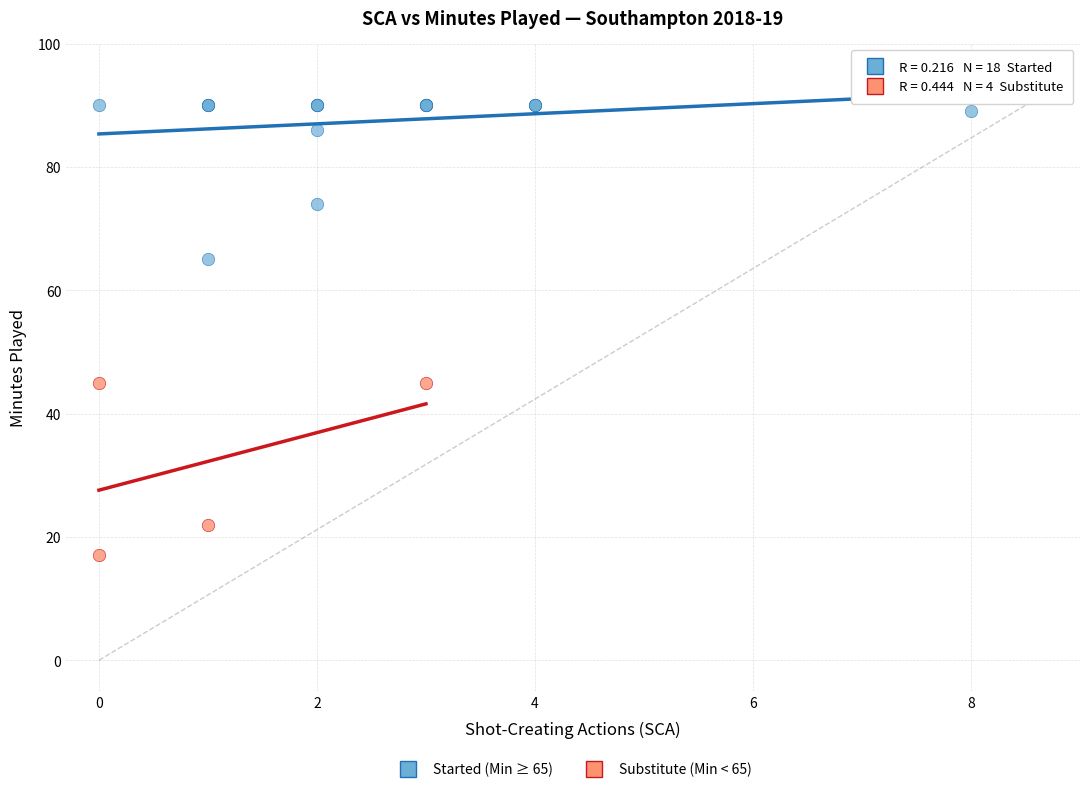

Which series reaches the minimum Y coordinate?

Substitute (Min < 65)